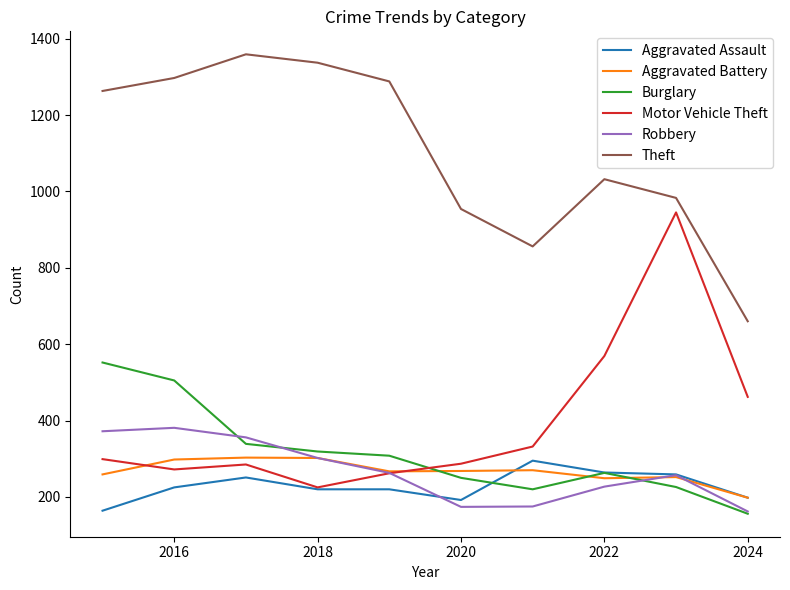

True or false: Theft and Aggravated Battery cross at least once.

False